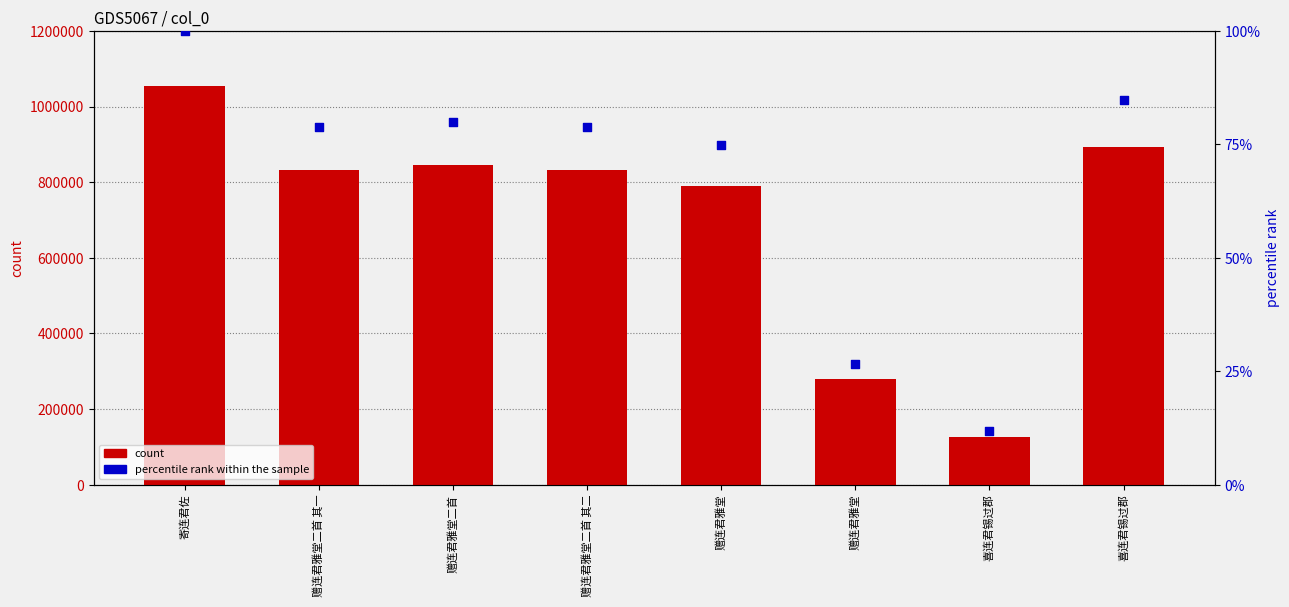

At which category is the sum across all series the highest?

寄连君佐